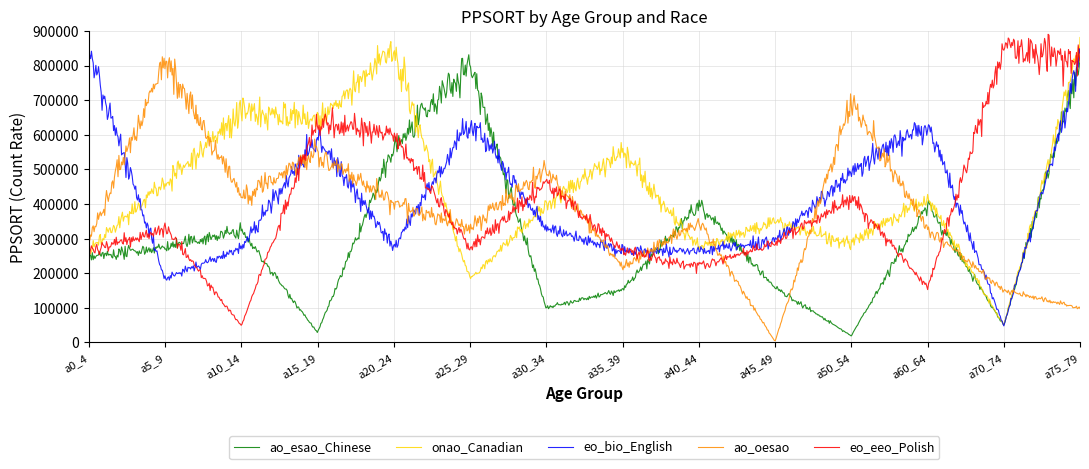

What is the maximum value shown in the chart?

890218.8